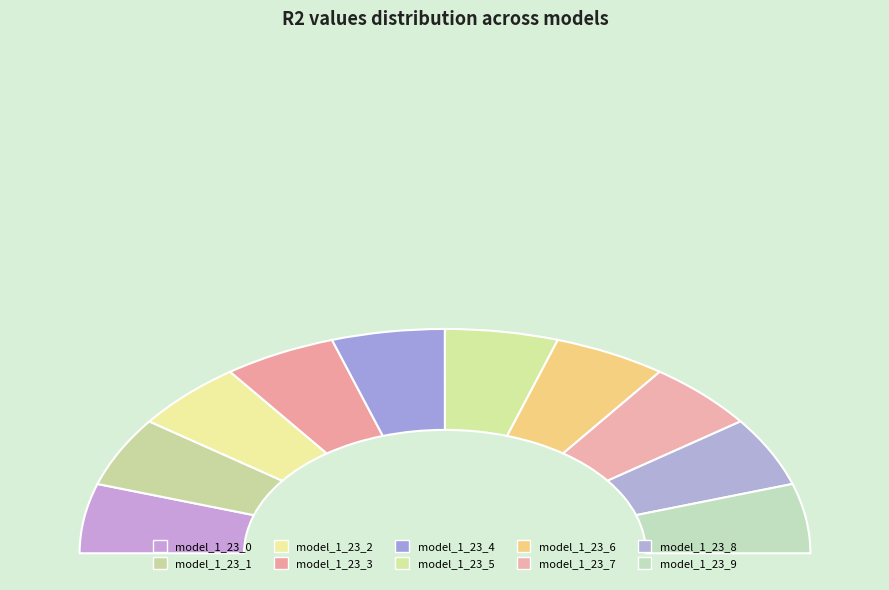

Between model_1_23_1 and model_1_23_4, which is larger?

model_1_23_4